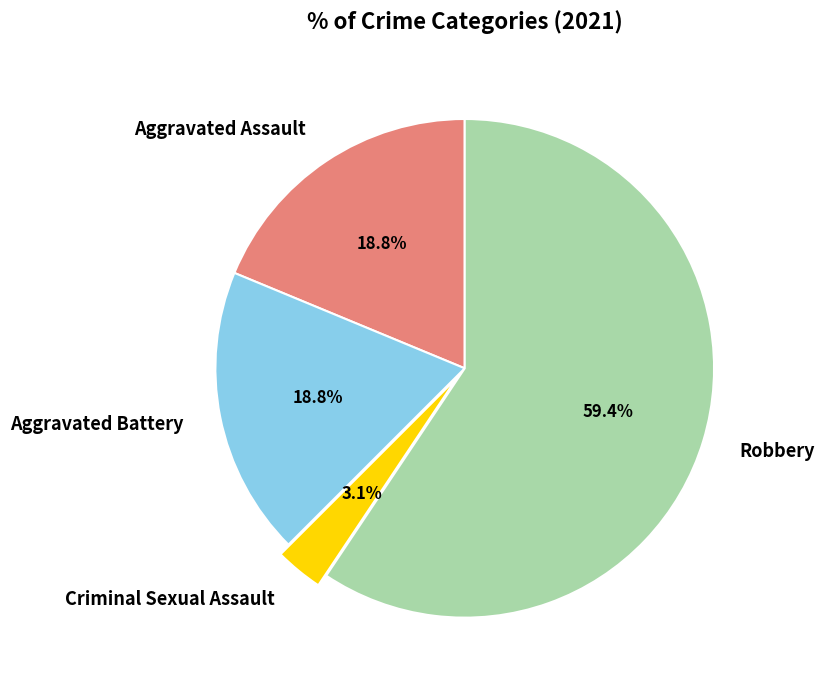

How many slices are in this pie chart?

4